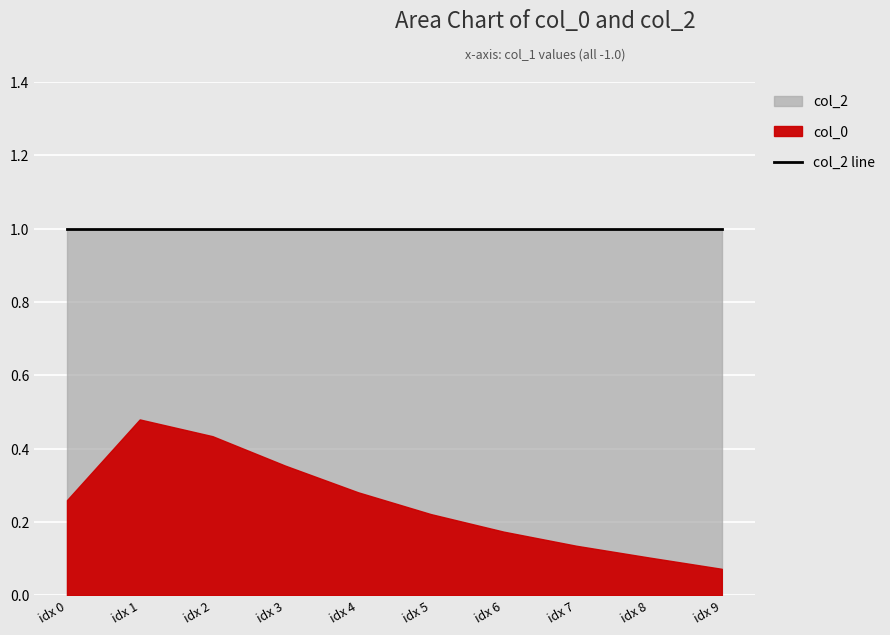

The value of col_0 at -1.0 is 0.3. True or false?

True